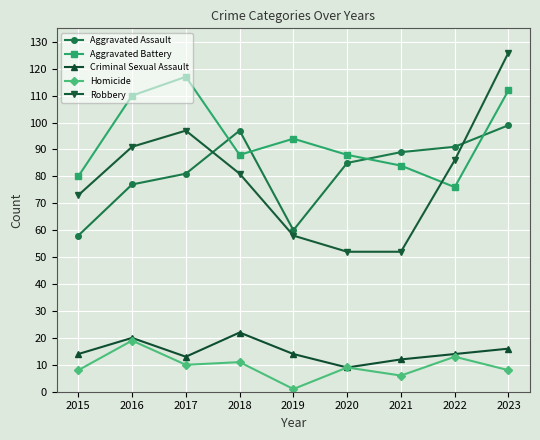

True or false: Robbery and Homicide cross at least once.

False